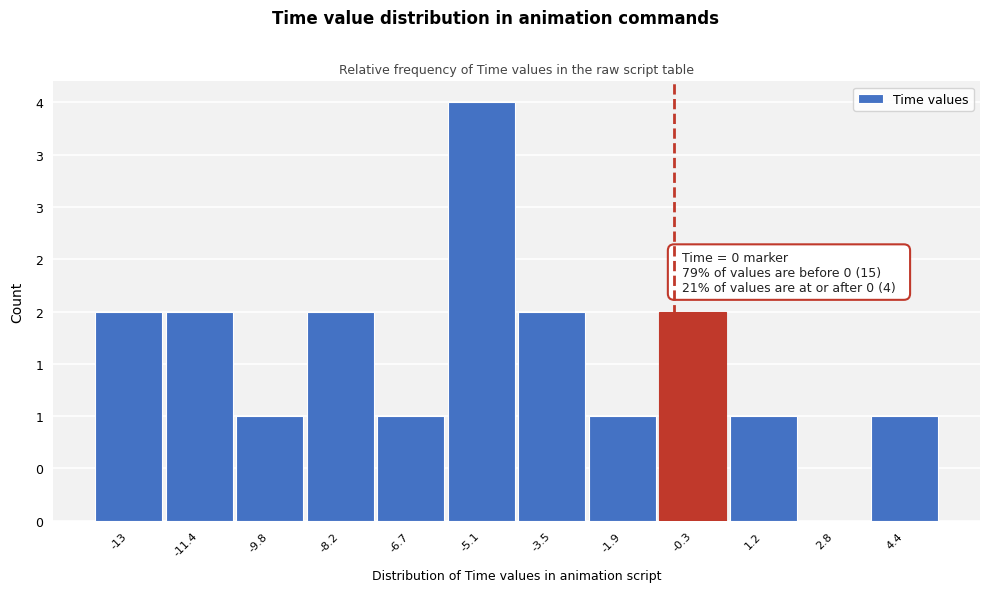

Are the bars horizontal?

No